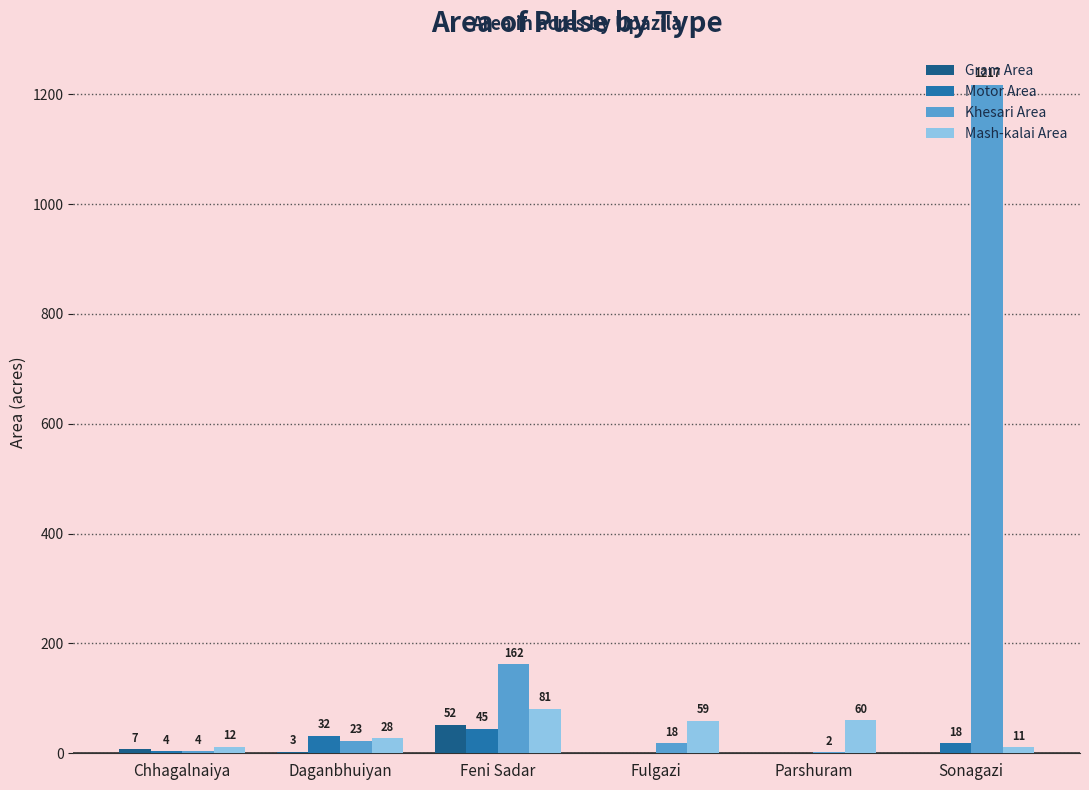

What is the sum of all Gram Area values?

62